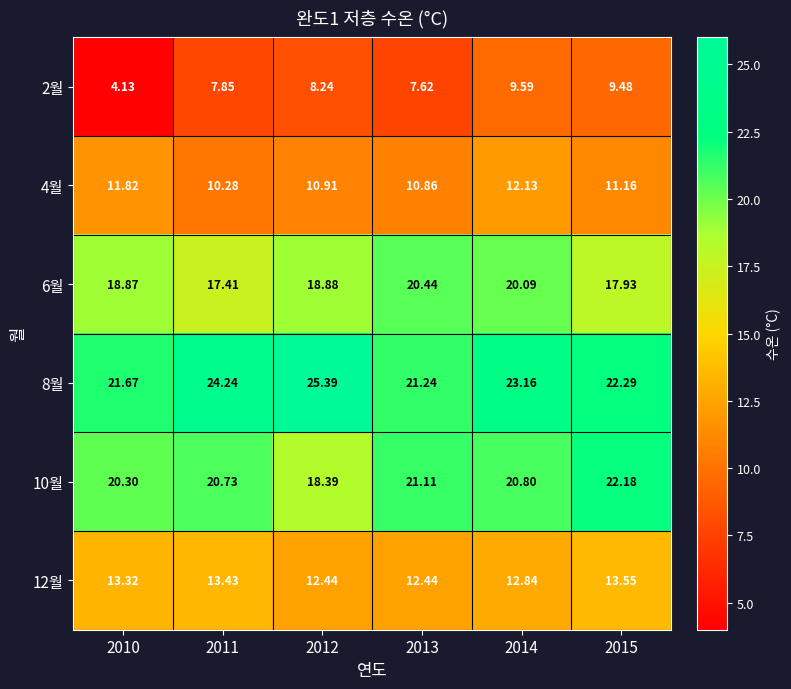

How many data points in 12월 are above 13?

3